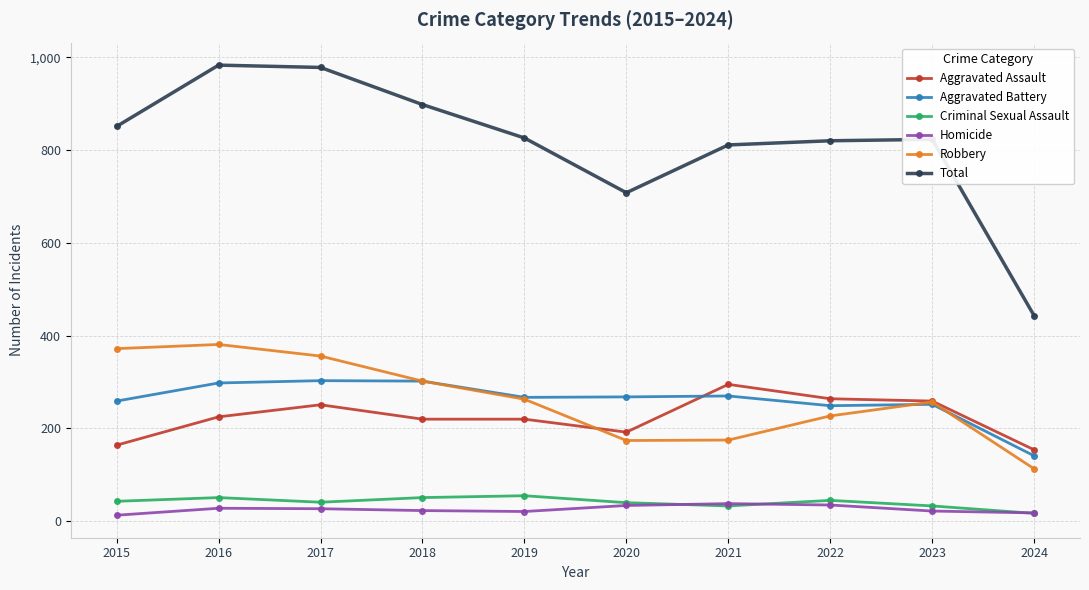

At 2015, list the series in order from largest to smallest.

Total, Robbery, Aggravated Battery, Aggravated Assault, Criminal Sexual Assault, Homicide